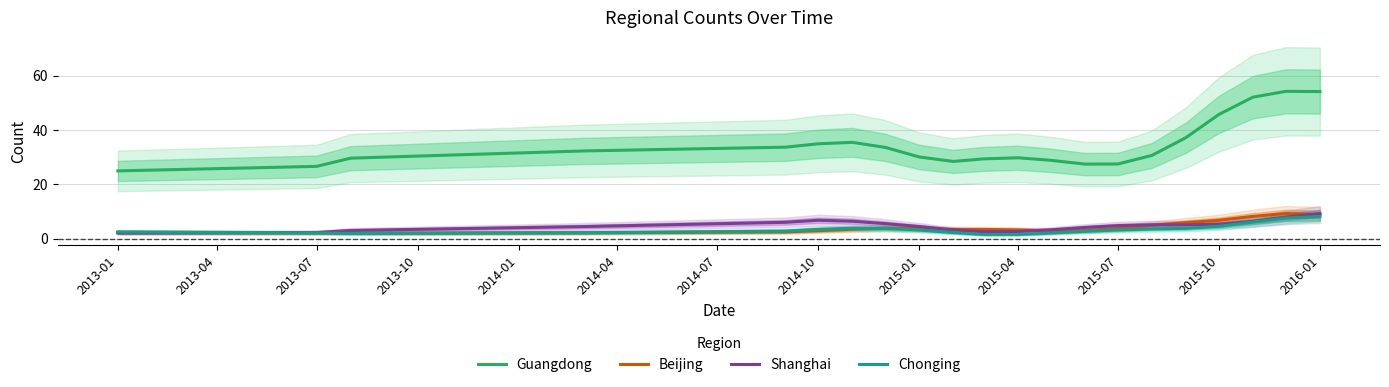

True or false: Beijing has a value of 5.8 at 2015-01.

False